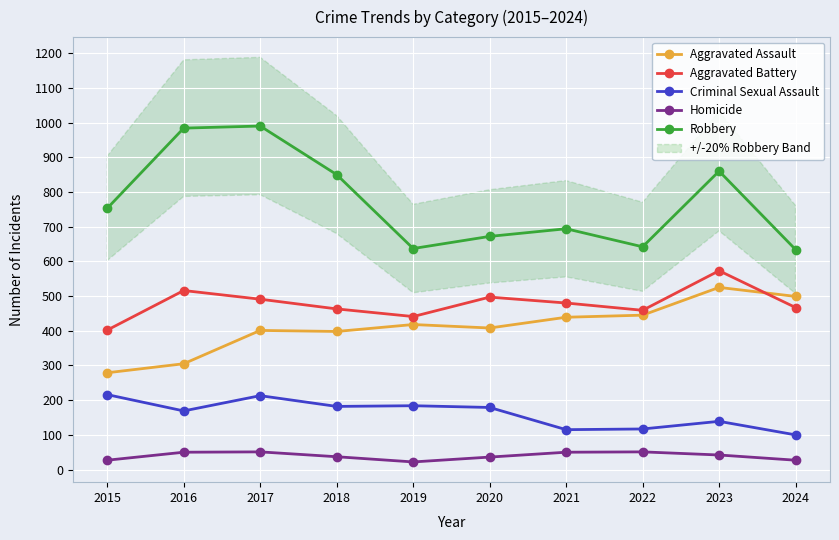

Count the number of categories in the chart.

10